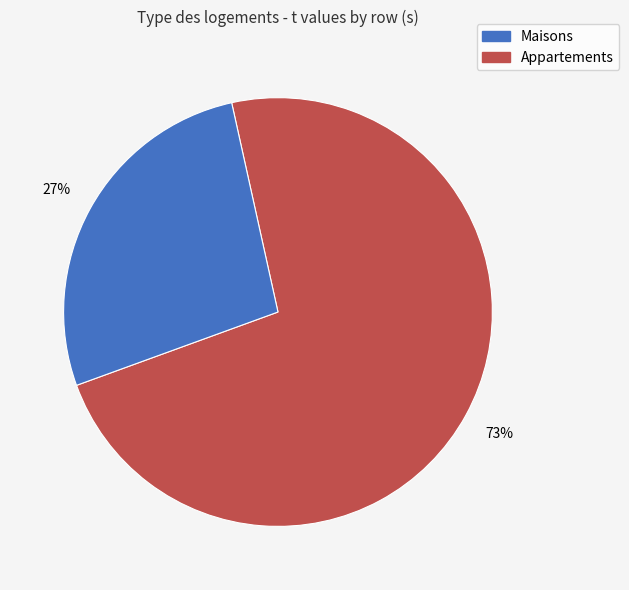

To the nearest percent, what is the average slice percentage?

50%